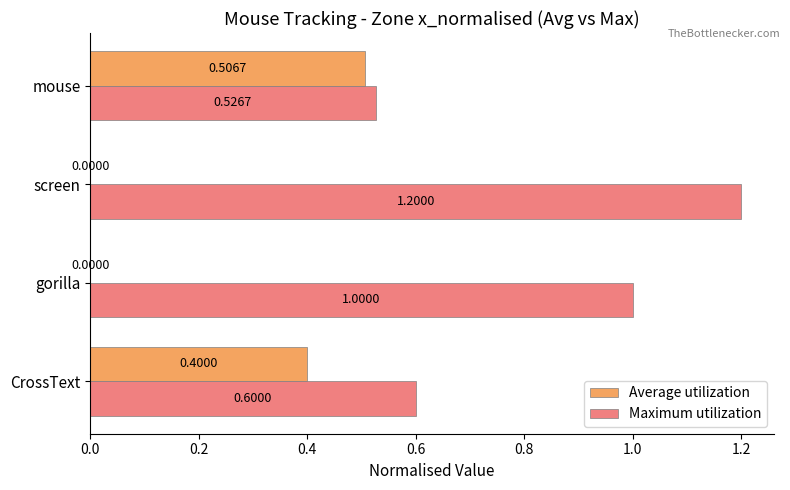

Which series has the widest spread of values?

Maximum utilization